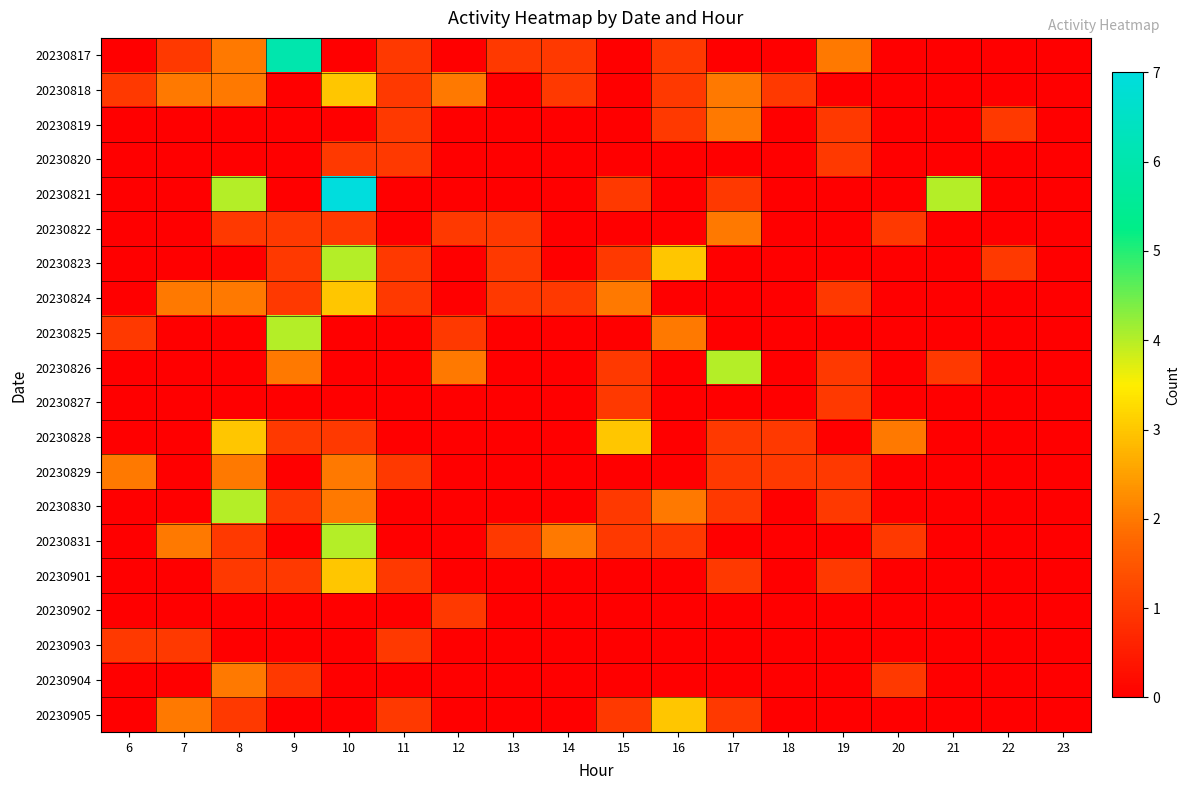

Between 11 and 17, which series saw the biggest shift?

20230826